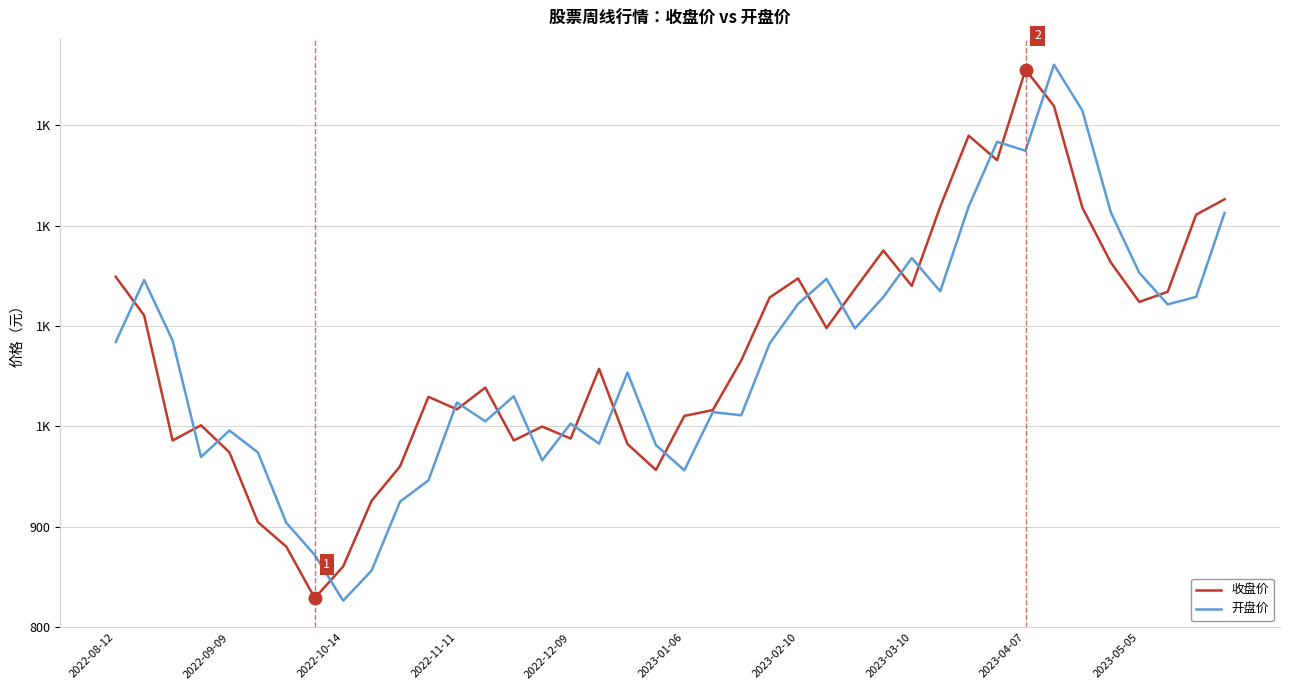

What is the lowest value of the 收盘价 series?

828.8